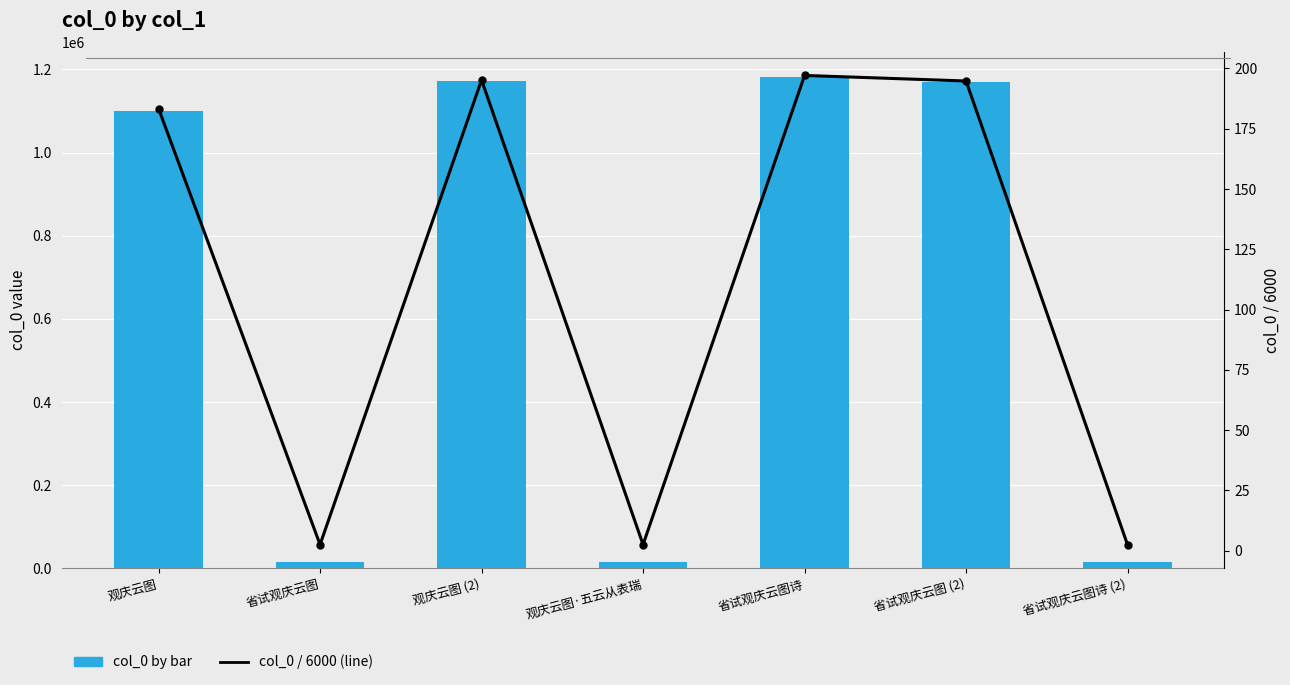

What is the spread (max minus min) of values at 省试观庆云图诗?

1182477.9